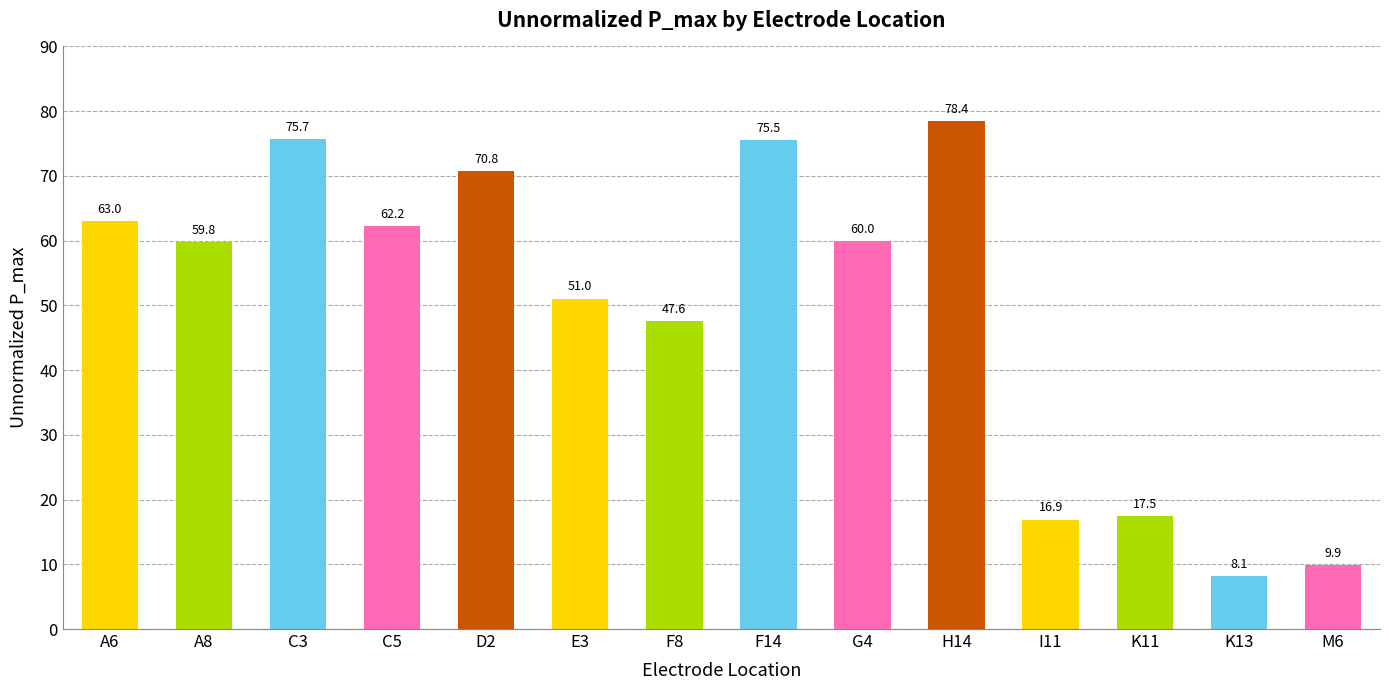

What is the label of the 3rd bar from the left?

C3